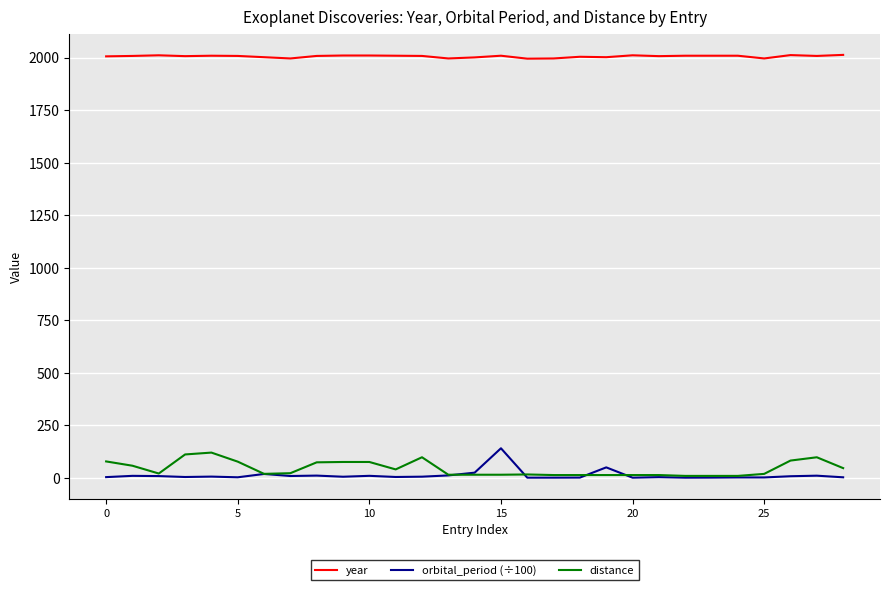

What is the minimum value for year?

1995.0